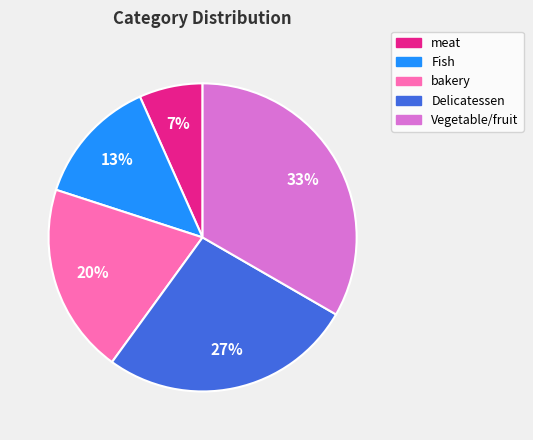

Count the number of slices in the pie.

5